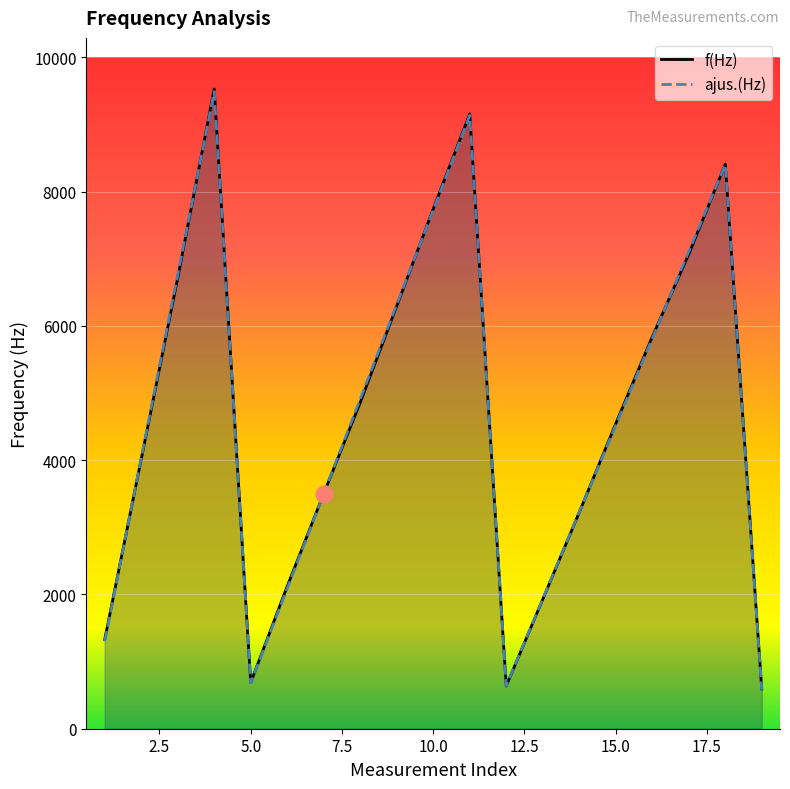

Which series has the widest spread of values?

f(Hz)